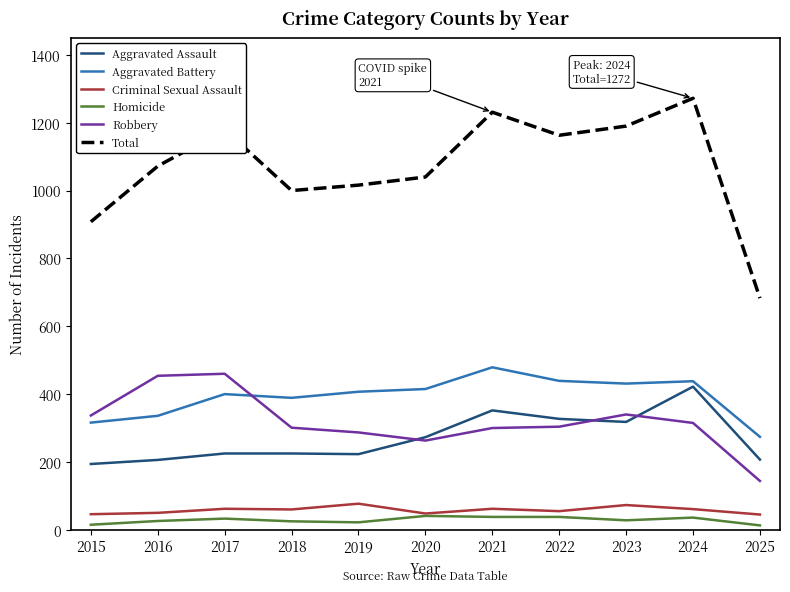

Which category has the lowest value in the Total series?

2025